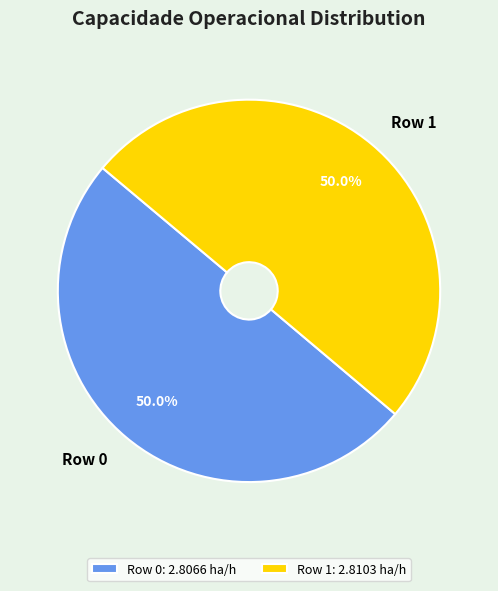

What portion of the pie excludes Row 0?

50.0%